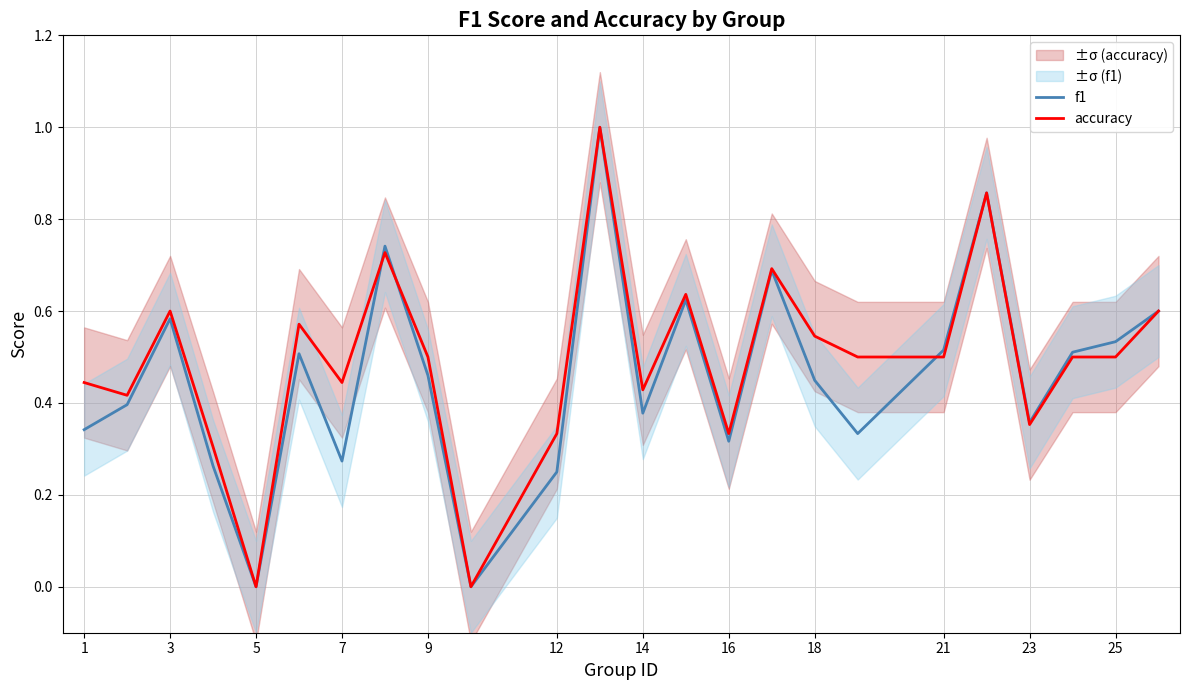

Is it true that accuracy equals 0.7 at 25?

False